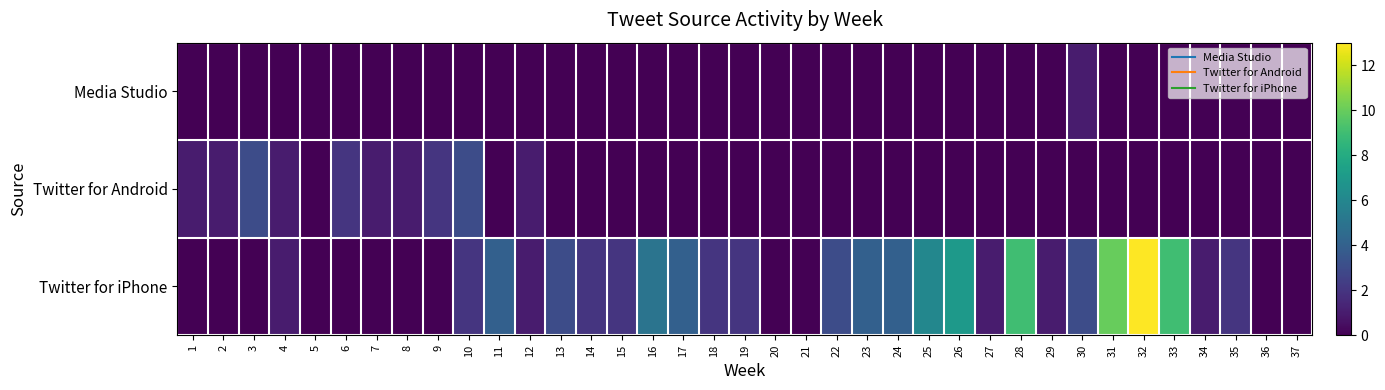

Reading right to left, transcribe all the data shown in this chart.

Media Studio: 37=0	36=0	35=0	34=0	33=0	32=0	31=0	30=1	29=0	28=0	27=0	26=0	25=0	24=0	23=0	22=0	21=0	20=0	19=0	18=0	17=0	16=0	15=0	14=0	13=0	12=0	11=0	10=0	9=0	8=0	7=0	6=0	5=0	4=0	3=0	2=0	1=0
Twitter for Android: 37=0	36=0	35=0	34=0	33=0	32=0	31=0	30=0	29=0	28=0	27=0	26=0	25=0	24=0	23=0	22=0	21=0	20=0	19=0	18=0	17=0	16=0	15=0	14=0	13=0	12=1	11=0	10=3	9=2	8=1	7=1	6=2	5=0	4=1	3=3	2=1	1=1
Twitter for iPhone: 37=0	36=0	35=2	34=1	33=9	32=13	31=10	30=3	29=1	28=9	27=1	26=7	25=6	24=4	23=4	22=3	21=0	20=0	19=2	18=2	17=4	16=5	15=2	14=2	13=3	12=1	11=4	10=2	9=0	8=0	7=0	6=0	5=0	4=1	3=0	2=0	1=0